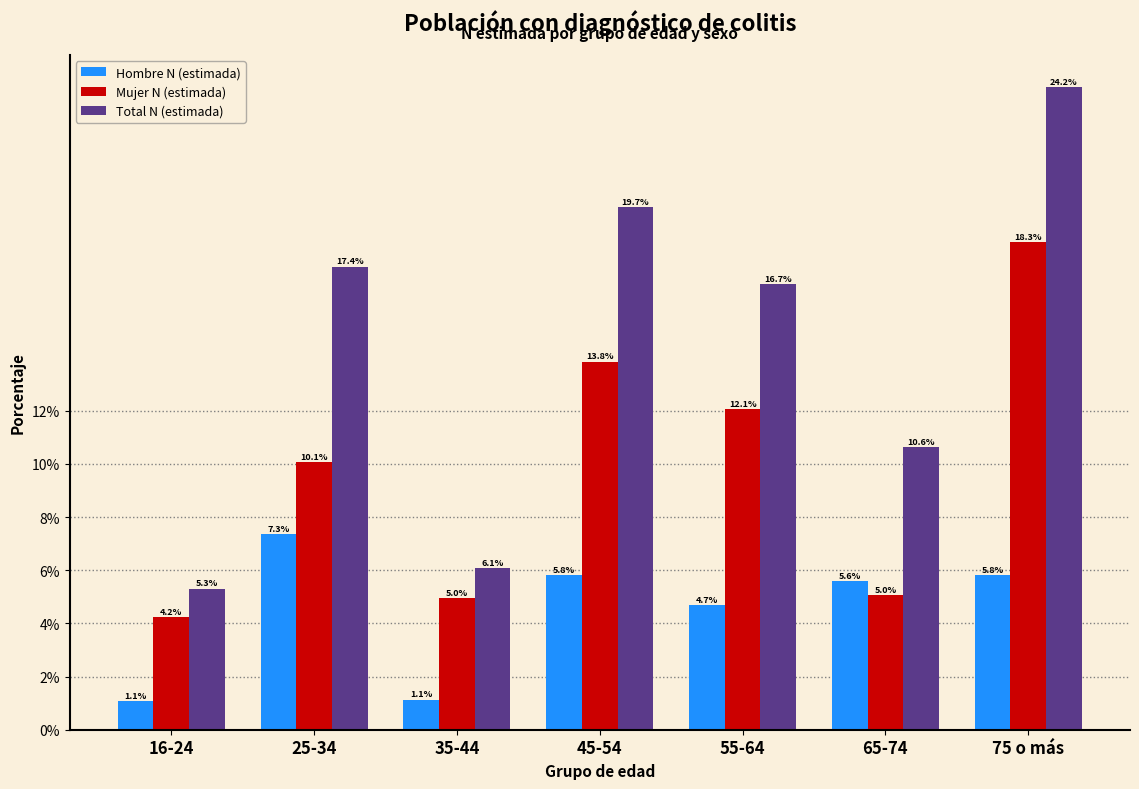

Reading left to right, extract all data points from this chart.

Hombre N (estimada): 1.1	7.3	1.1	5.8	4.7	5.6	5.8
Mujer N (estimada): 4.2	10.1	5.0	13.8	12.1	5.0	18.3
Total N (estimada): 5.3	17.4	6.1	19.7	16.7	10.6	24.2